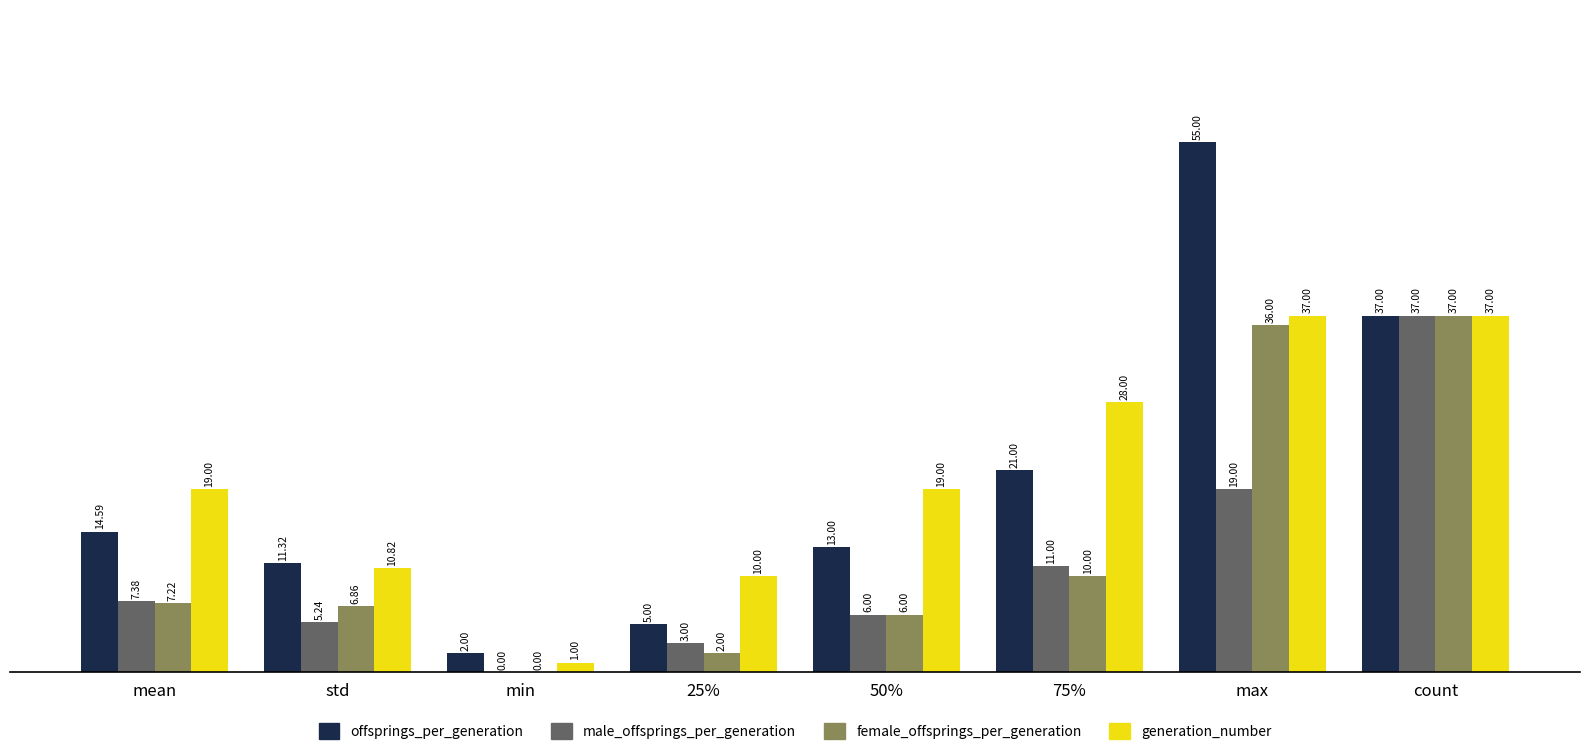

At which category is the sum across all series the highest?

count